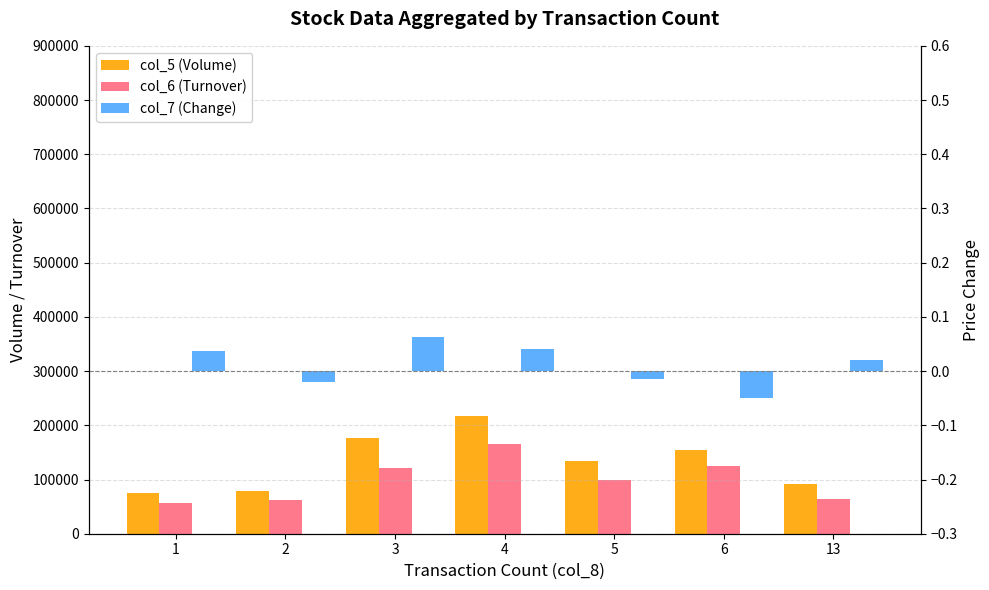

At 2, list the series in order from largest to smallest.

col_5 (Volume), col_6 (Turnover), col_7 (Change)